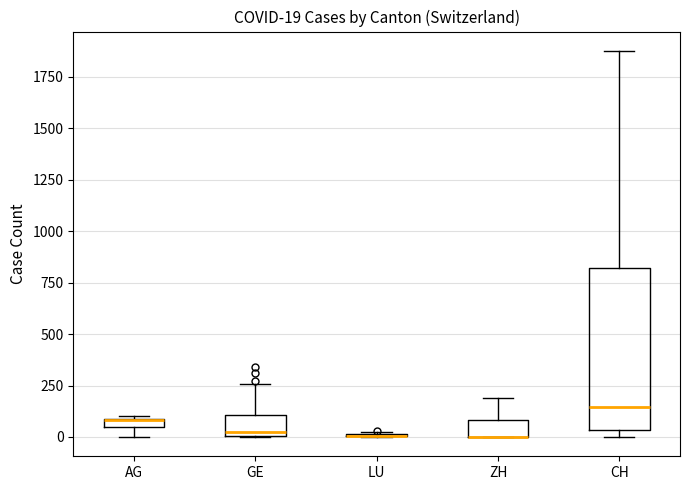

Comparing the boxes themselves (not the whiskers), which one is the tallest?

CH